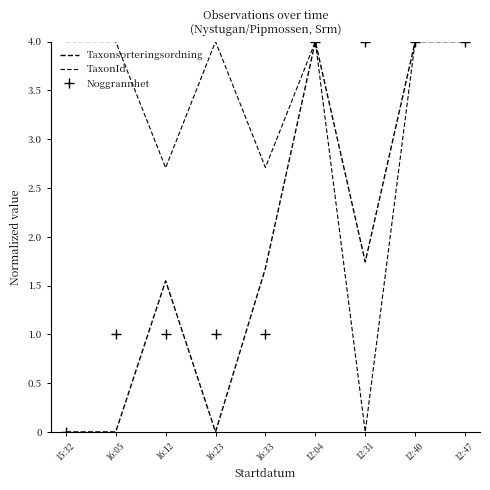

Which series has the largest total across all categories?

TaxonId